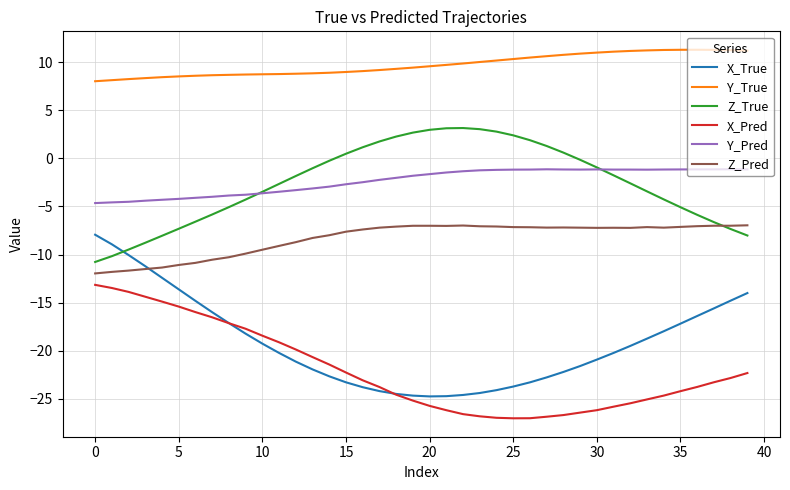

True or false: Y_Pred and X_Pred intersect in this chart.

False